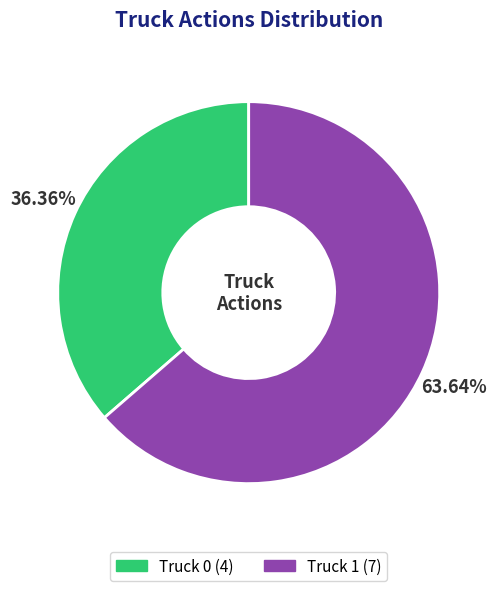

Is the sum of Truck 0 and Truck 1 greater than half?

Yes